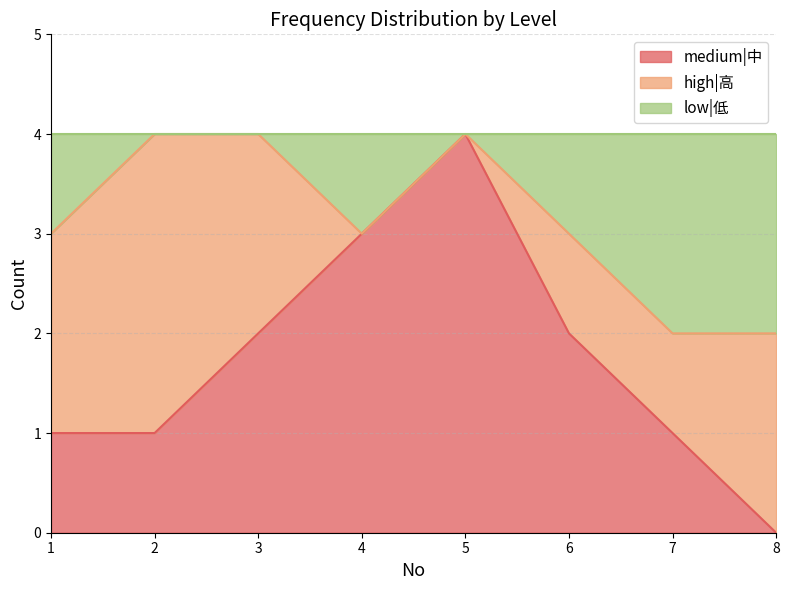

The medium|中 series shows 1 at 3. True or false?

False